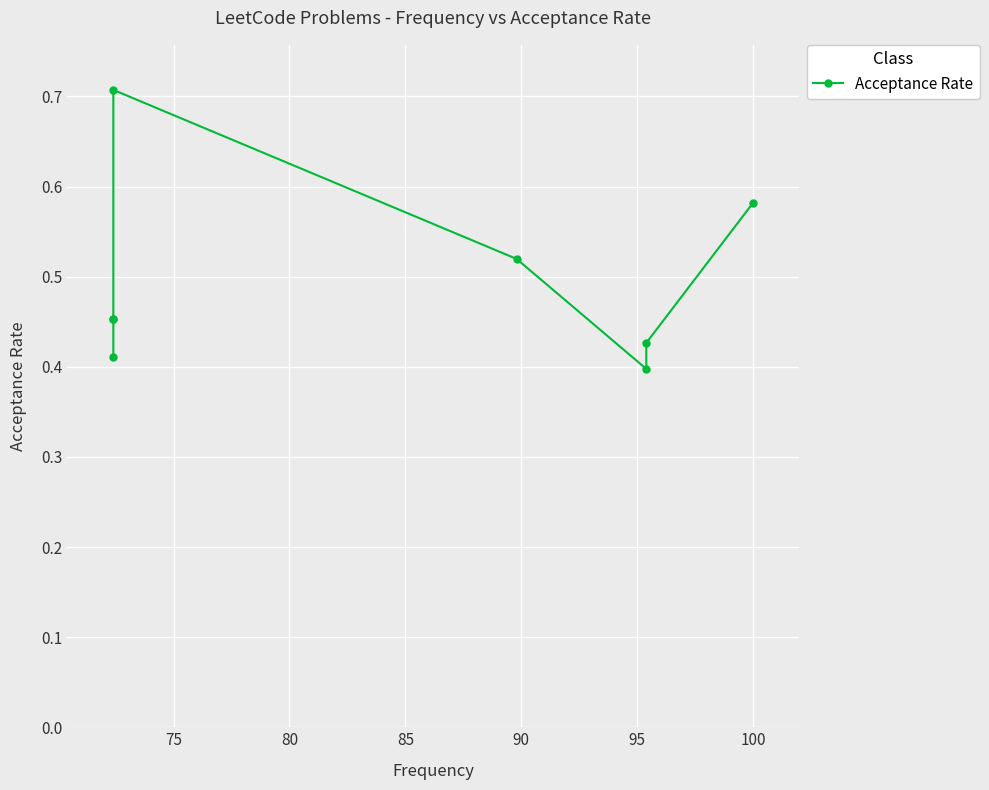

What is the difference between the maximum and minimum values?

0.3